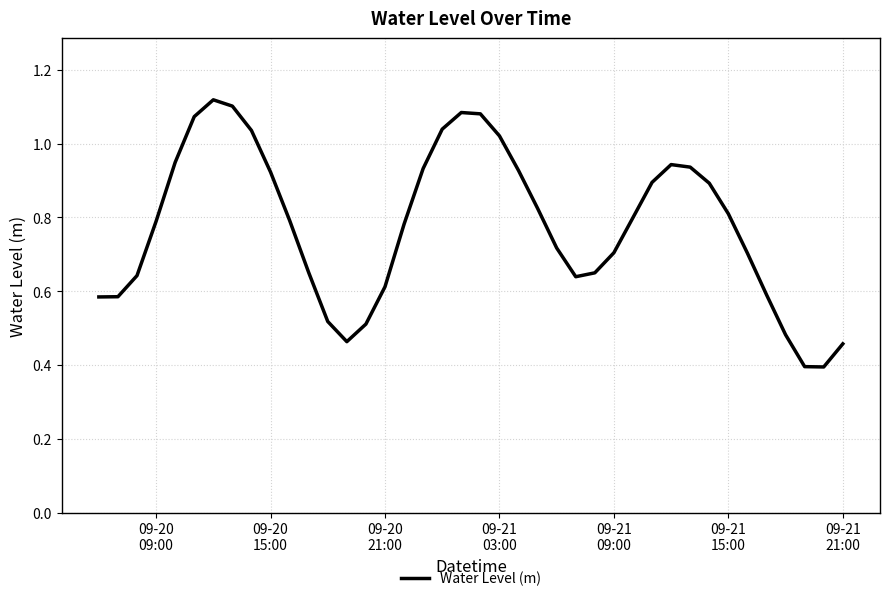

What is the smallest value displayed?

0.4